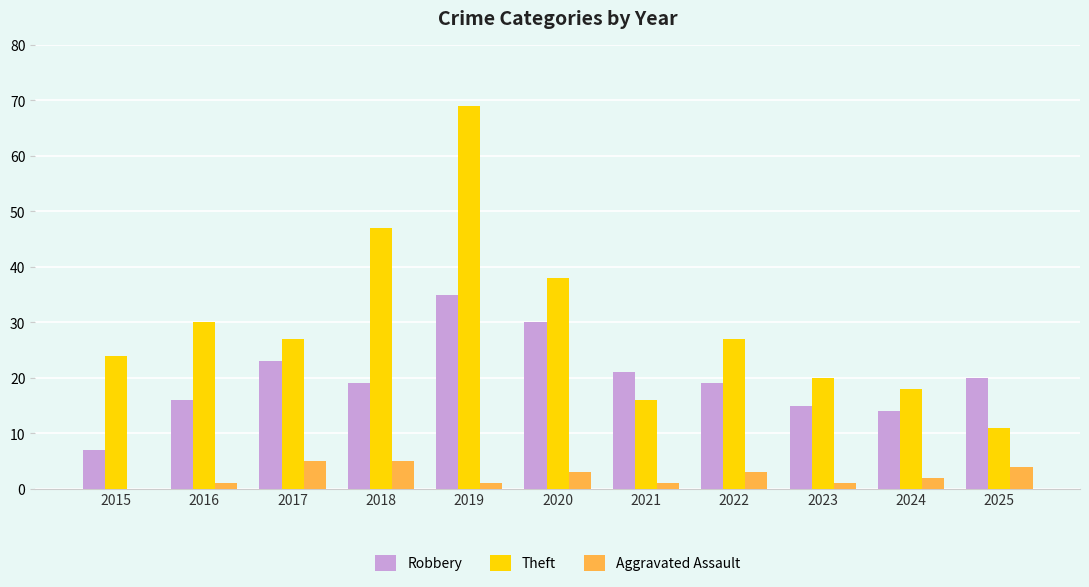

How many positive values does the Aggravated Assault series have?

10